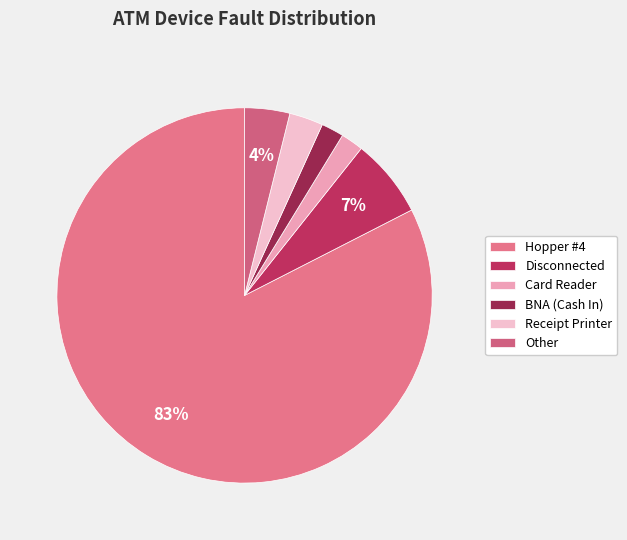

What percentage is the Card Reader slice, to the nearest percent?

2%